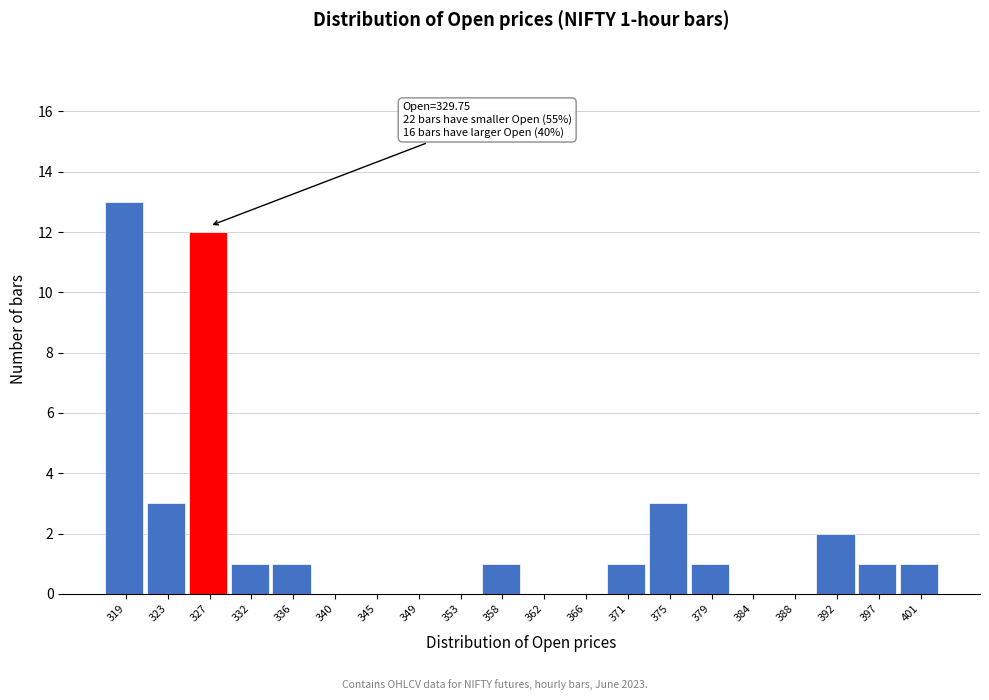

Reading left to right, what are all the values shown in this chart?

319=13	323=3	327=12	332=1	336=1	340=0	345=0	349=0	353=0	358=1	362=0	366=0	371=1	375=3	379=1	384=0	388=0	392=2	397=1	401=1